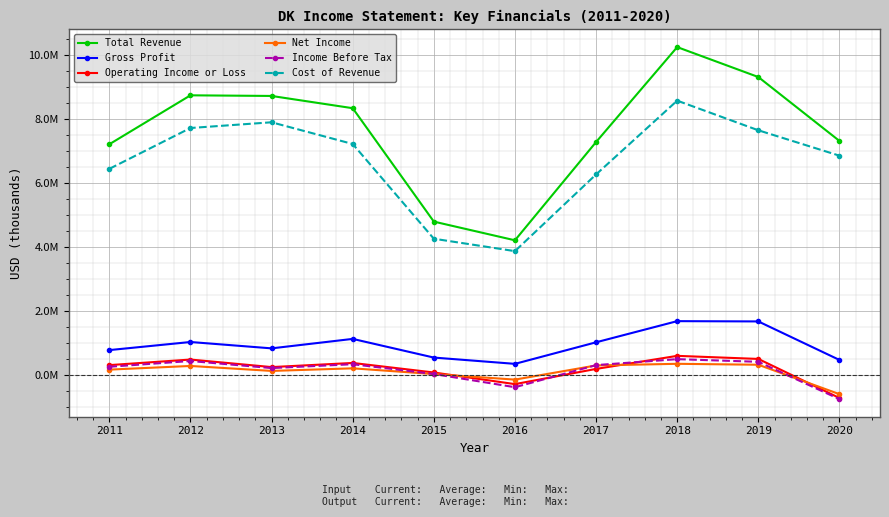

What is the value of the Net Income point at the 2nd from the left?

272800